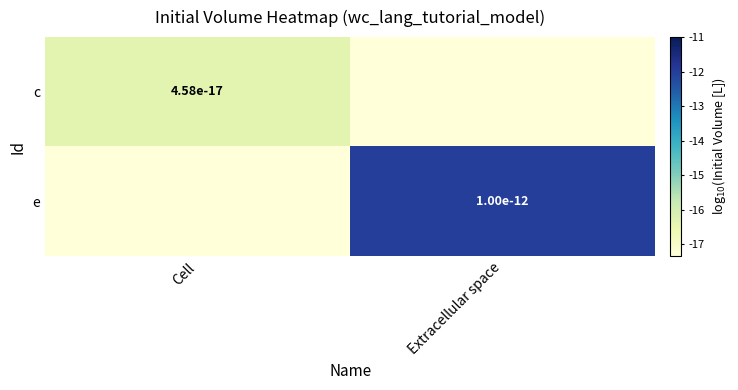

Rank the categories by e value from lowest to highest.

Cell, Extracellular space